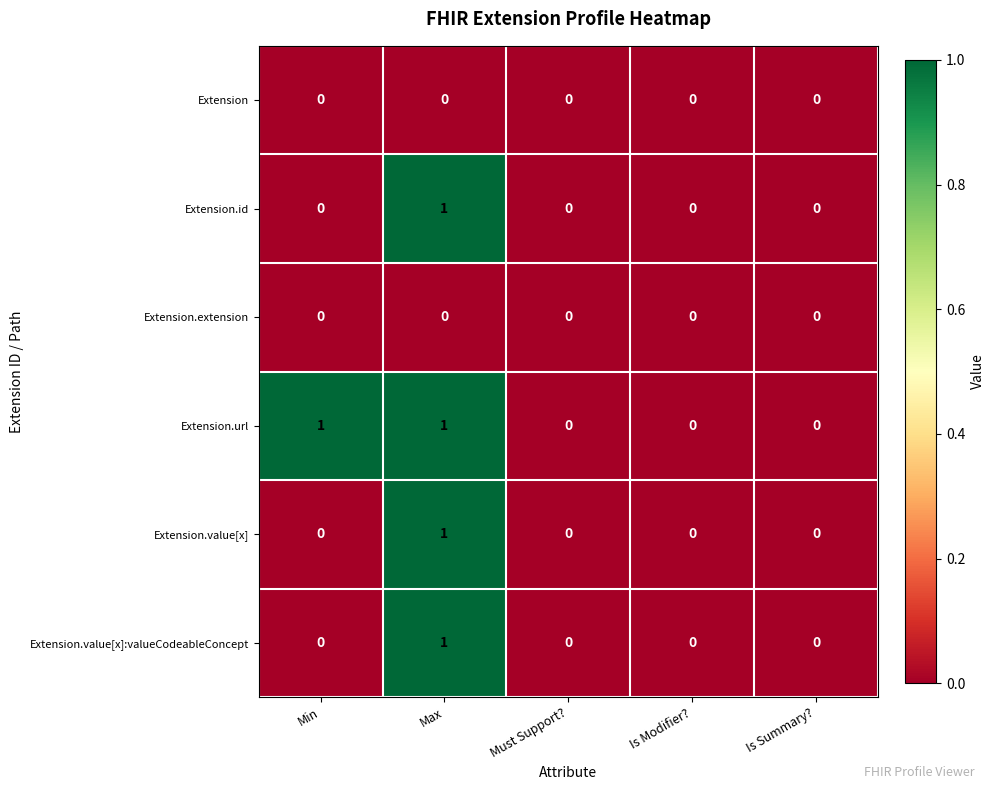

Is it true that Extension.value[x] equals 1 at Must Support??

False